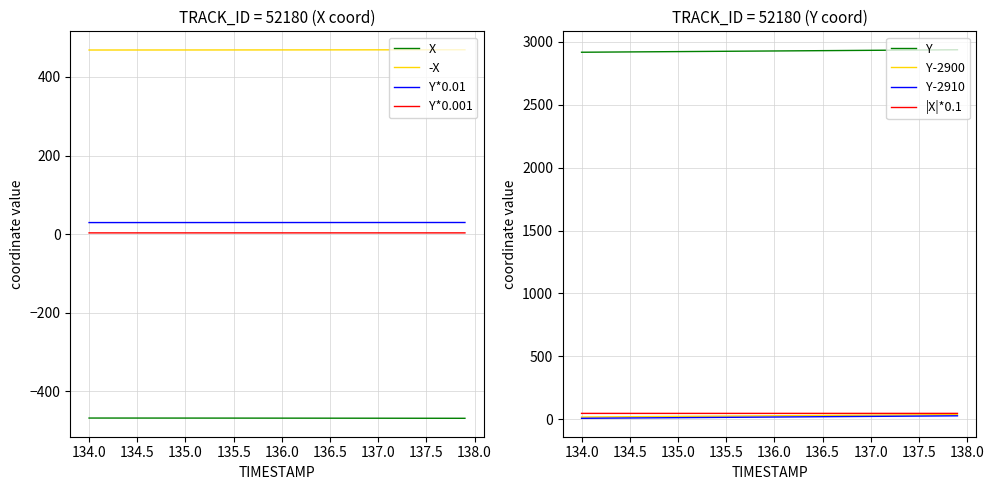

What is the lowest value of the -X series?

468.7